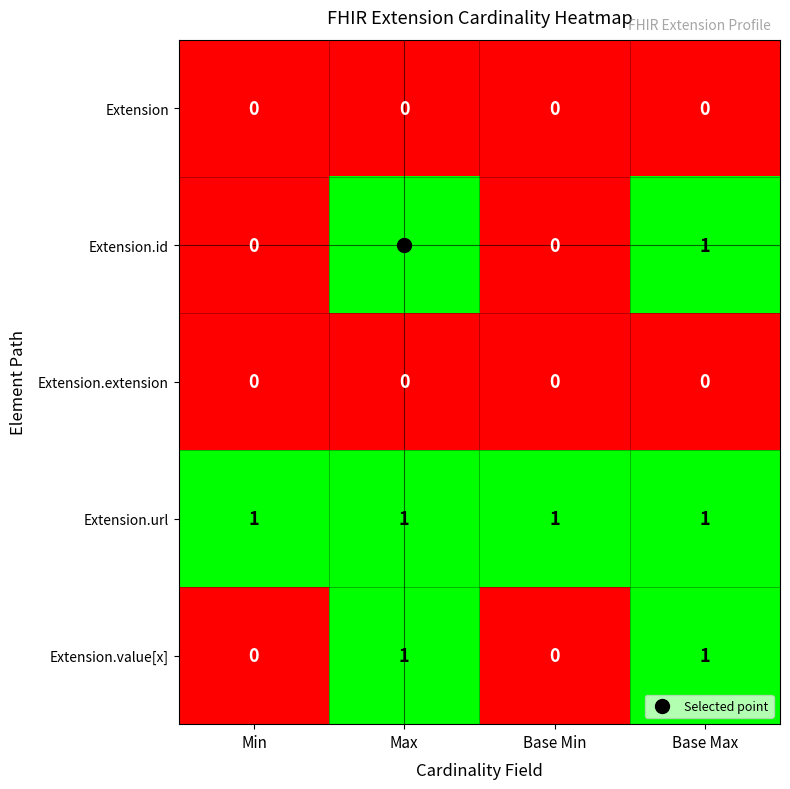

Which series has the largest total across all categories?

Extension.url